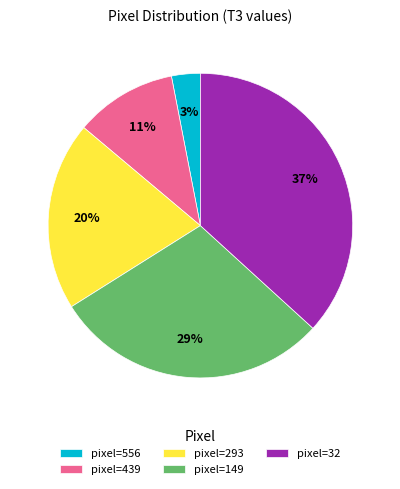

Do pixel=556 and pixel=32 together represent more than half of the pie?

No